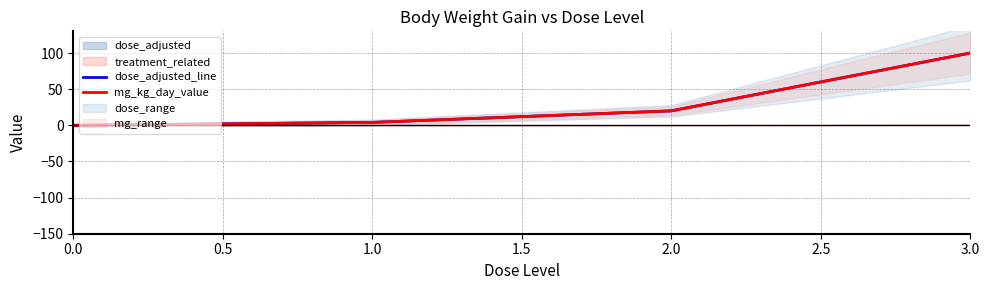

Which series has the largest total across all categories?

dose_adjusted_line